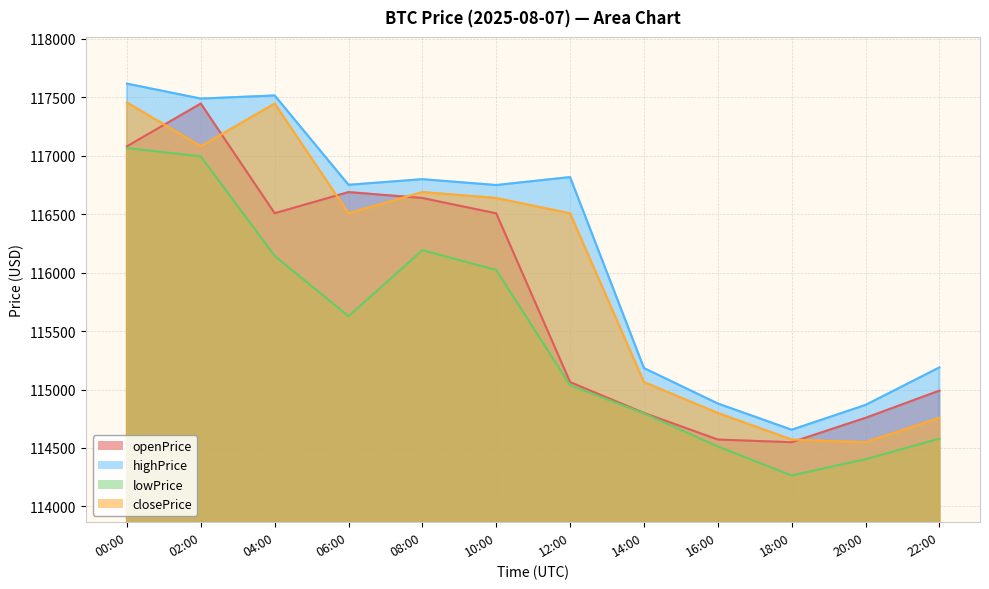

In highPrice, how many points are higher than both neighbors (excluding endpoints)?

3